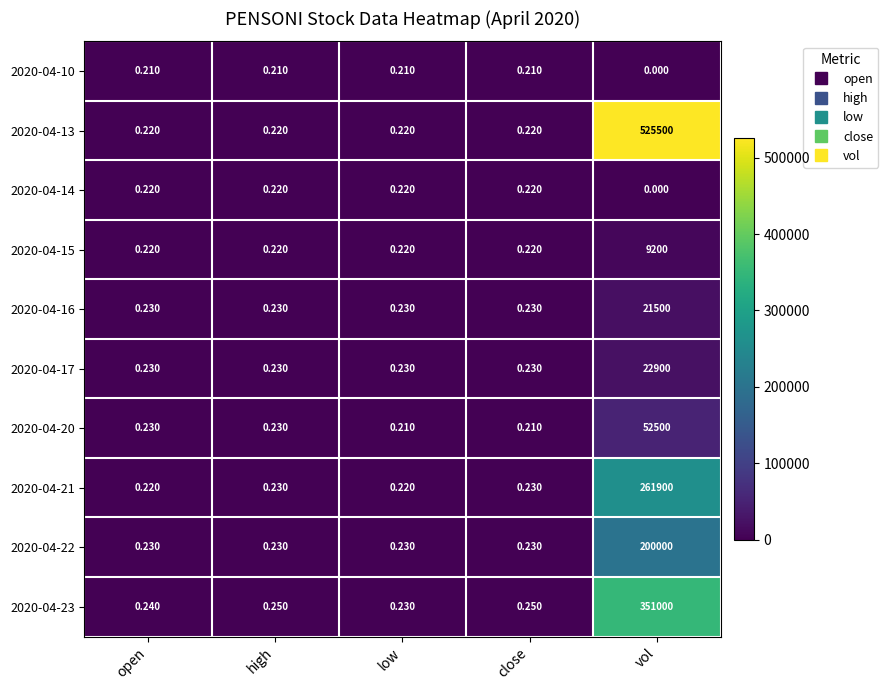

Which series has the largest range (max minus min)?

2020-04-13